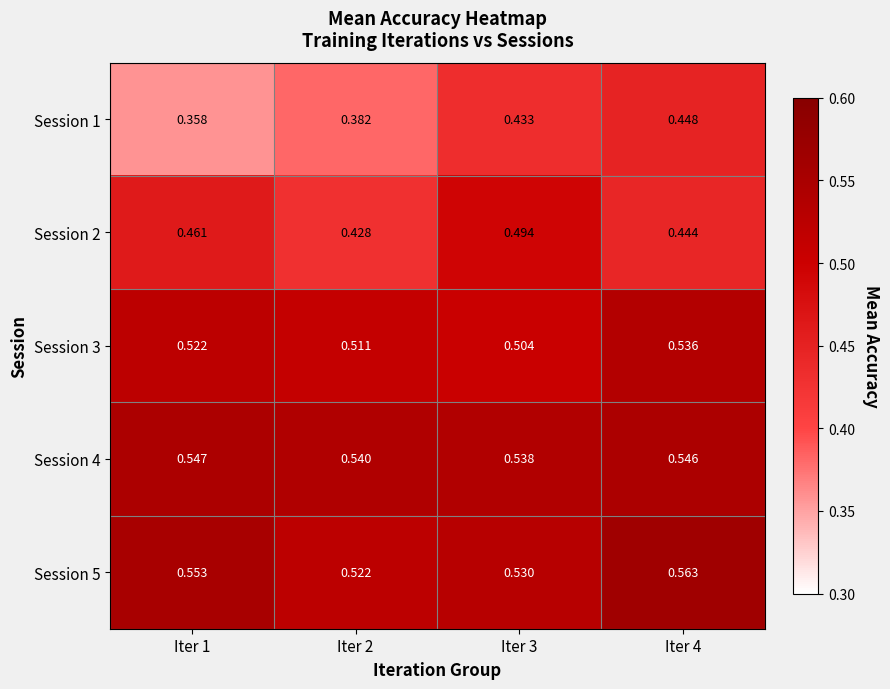

Is the value of Session 1 at Iter 2 greater than the value of Session 2 at Iter 2?

No